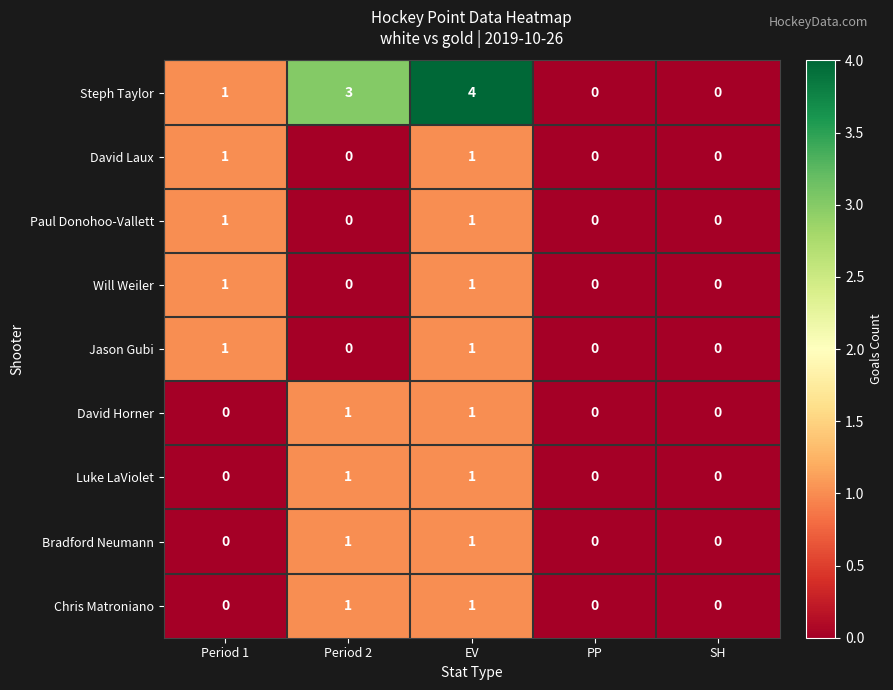

Which label corresponds to the largest value in the chart?

EV